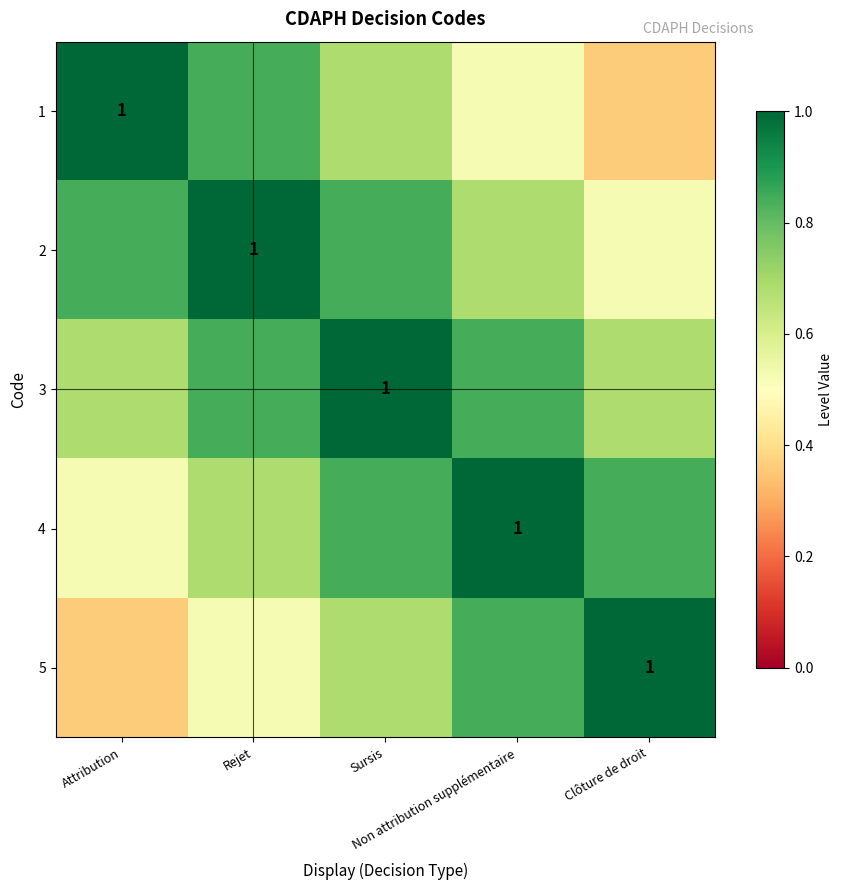

Rank the series by their maximum value, from lowest to highest.

1, 2, 3, 4, 5